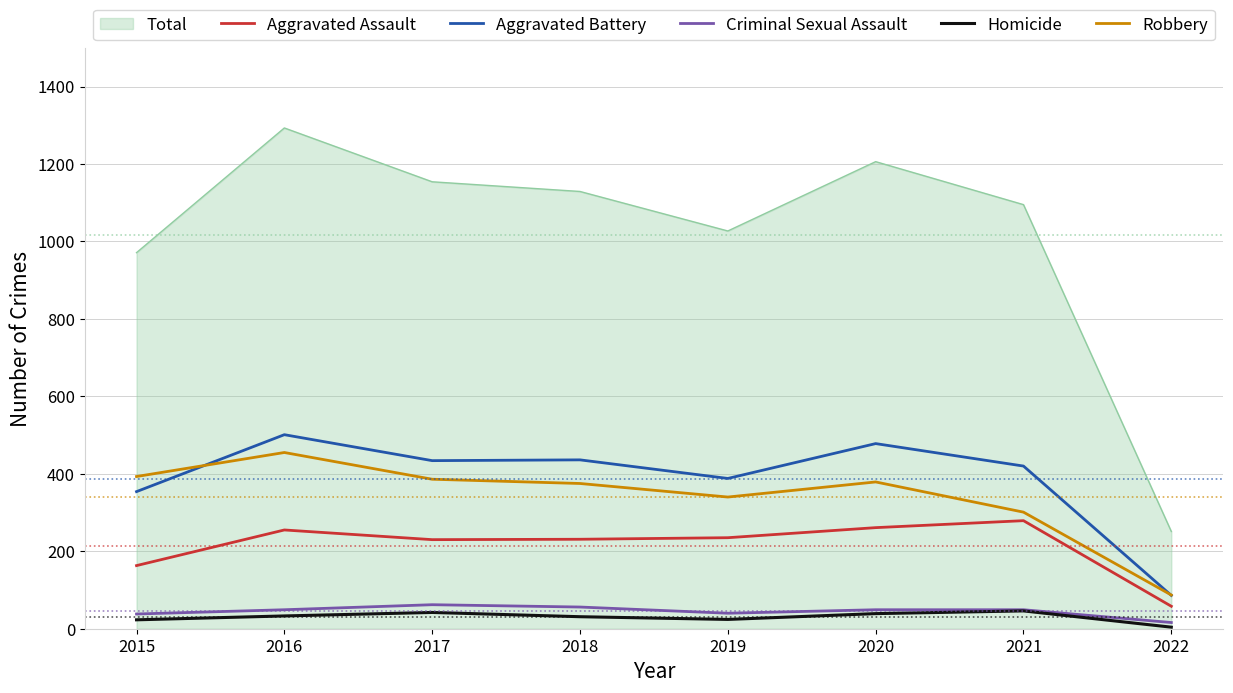

Does the chart have visible grid lines?

Yes